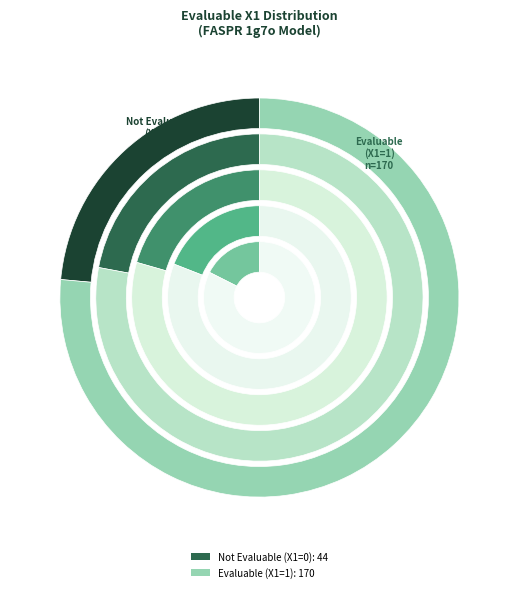

Count the number of slices in the pie.

2